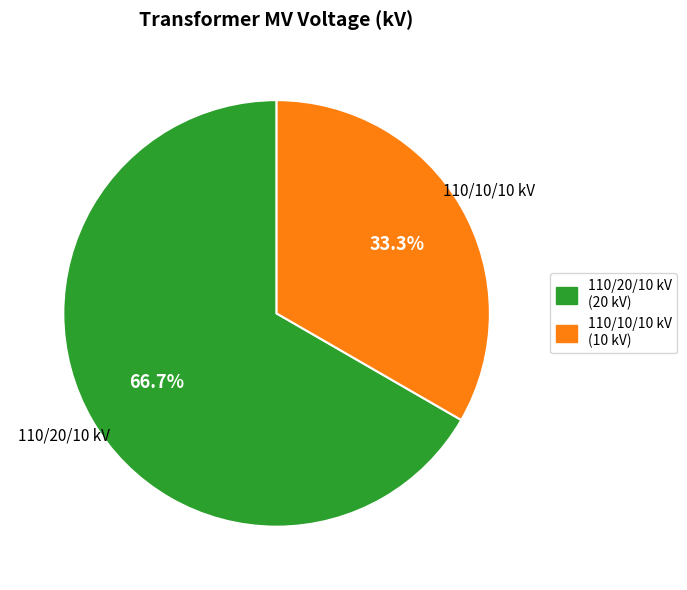

To the nearest percent, what is the average slice percentage?

50%